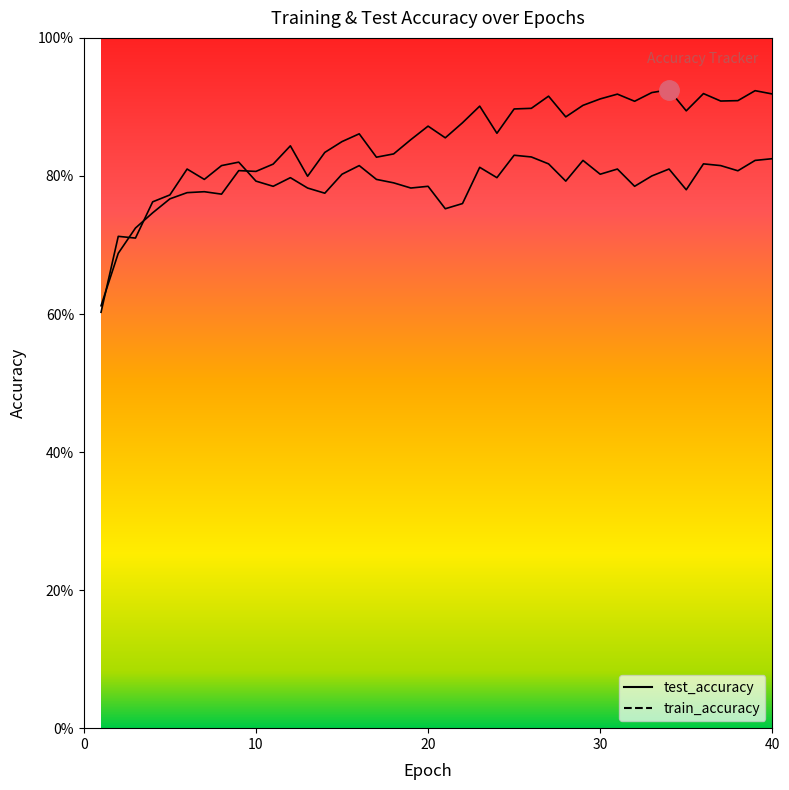

How many lines are shown in the chart?

2